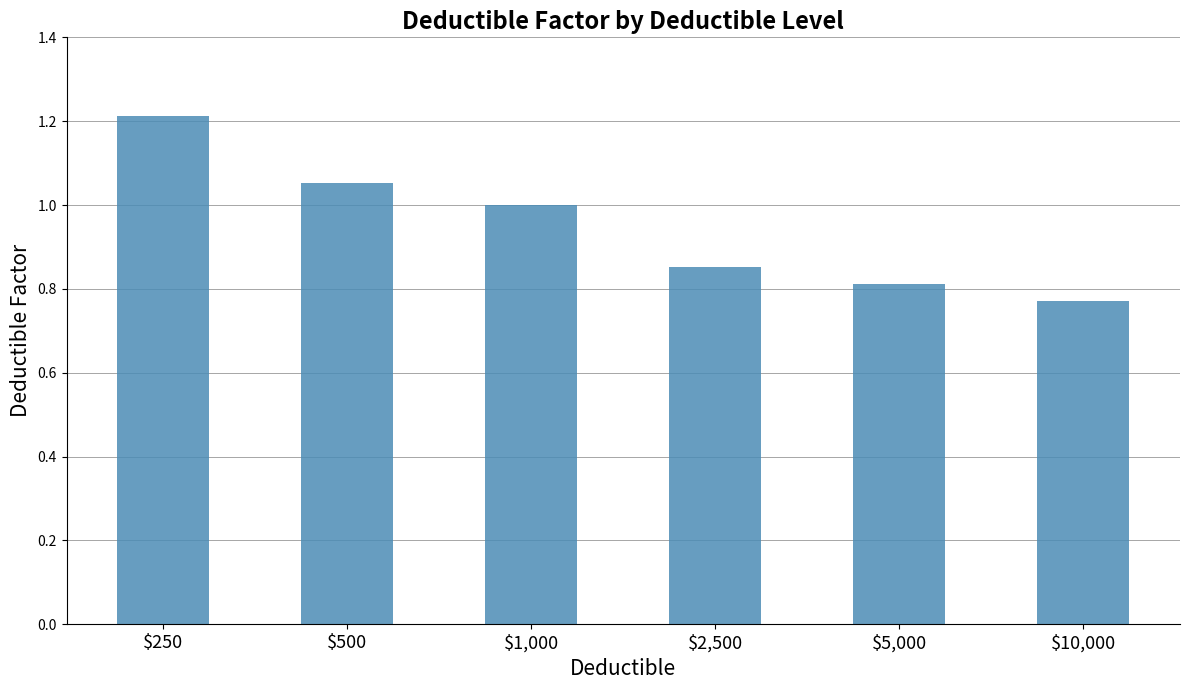

What is the label of the 5th bar from the left?

$5,000